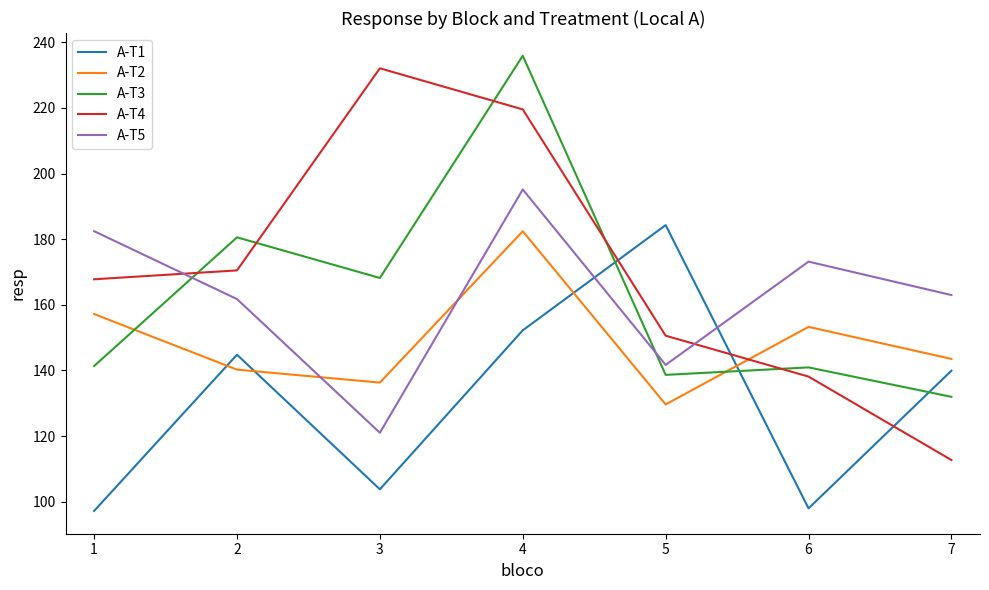

Rank the series by their maximum value, from highest to lowest.

A-T3, A-T4, A-T5, A-T1, A-T2